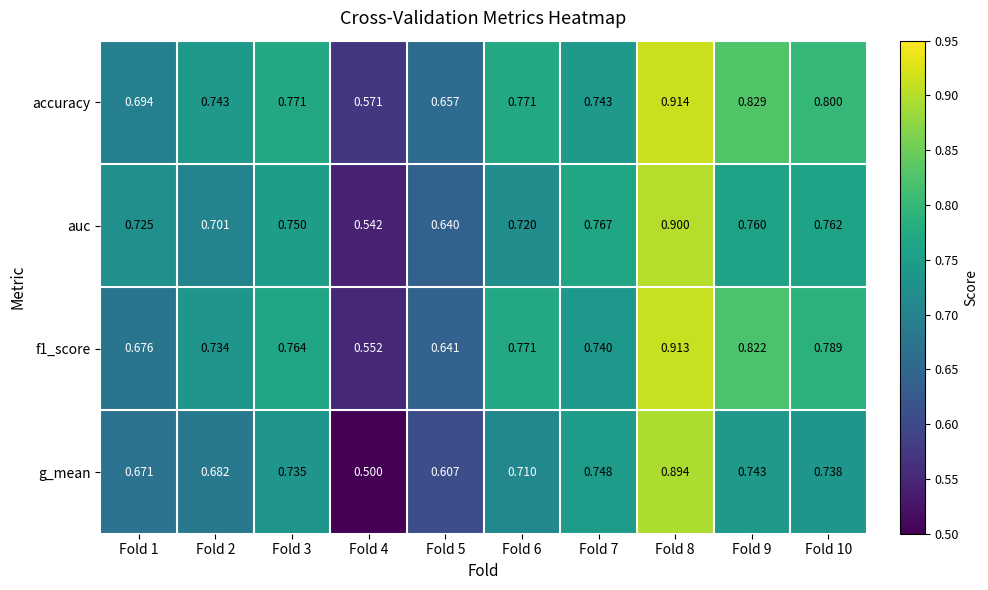

Which series has the largest range (max minus min)?

g_mean